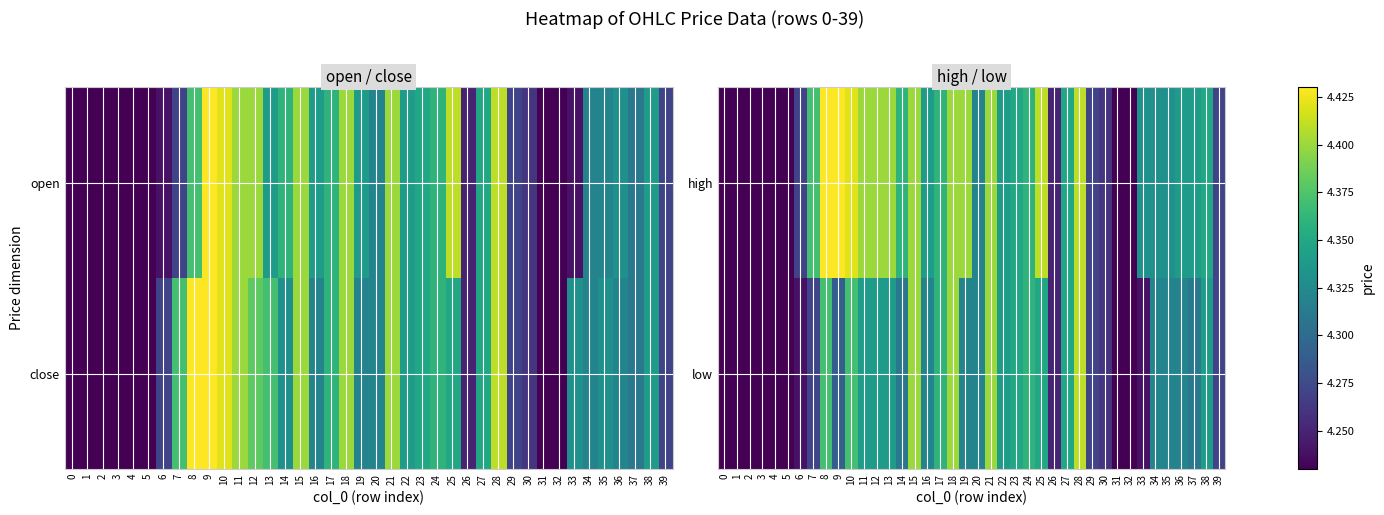

What is the minimum value for low?

4.2